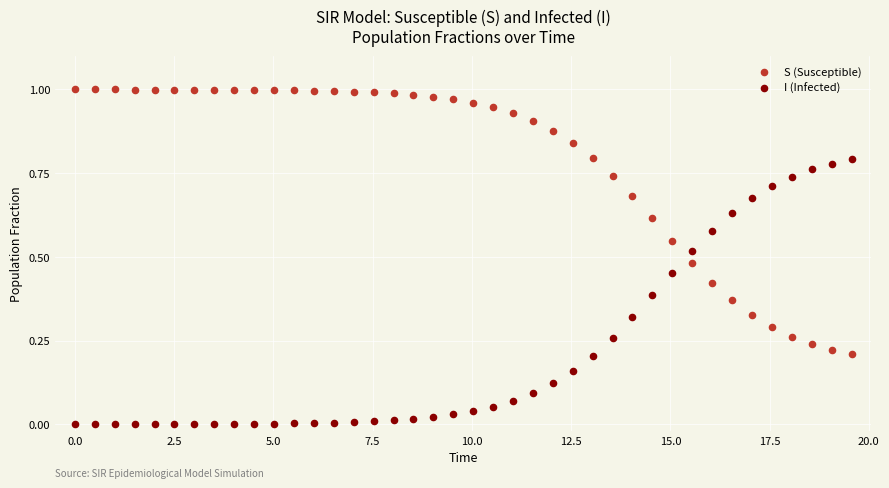

Which series contains the lowest Y value?

I (Infected)